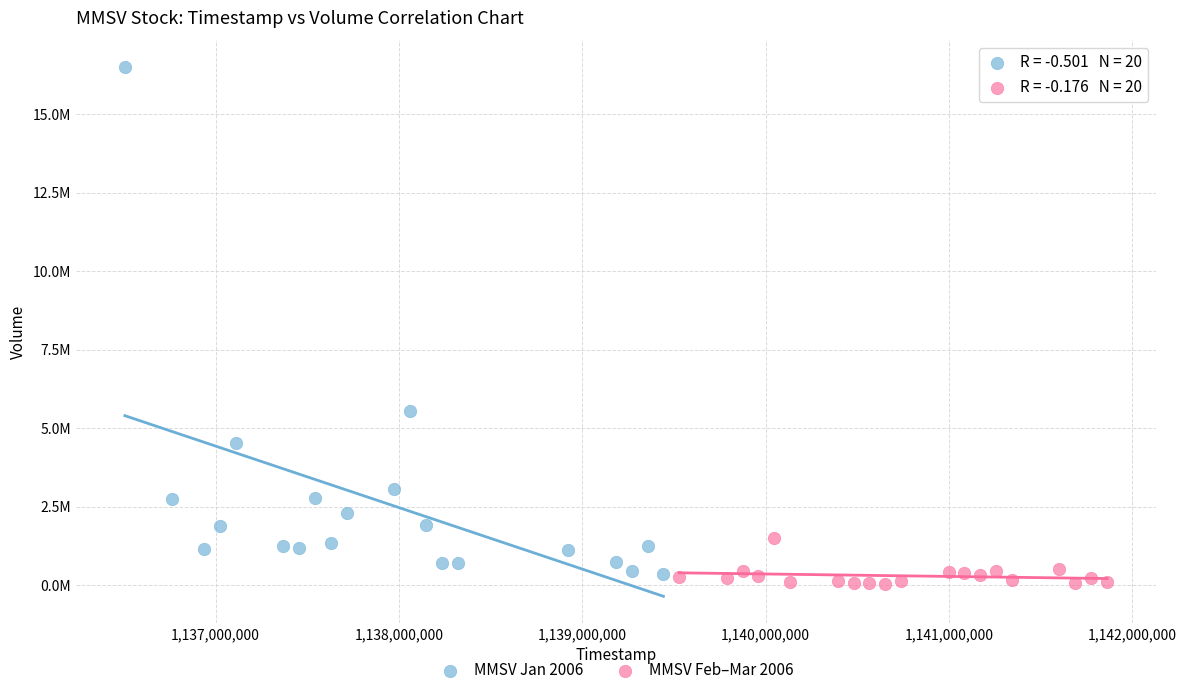

Which series contains the highest Y value?

MMSV Jan 2006